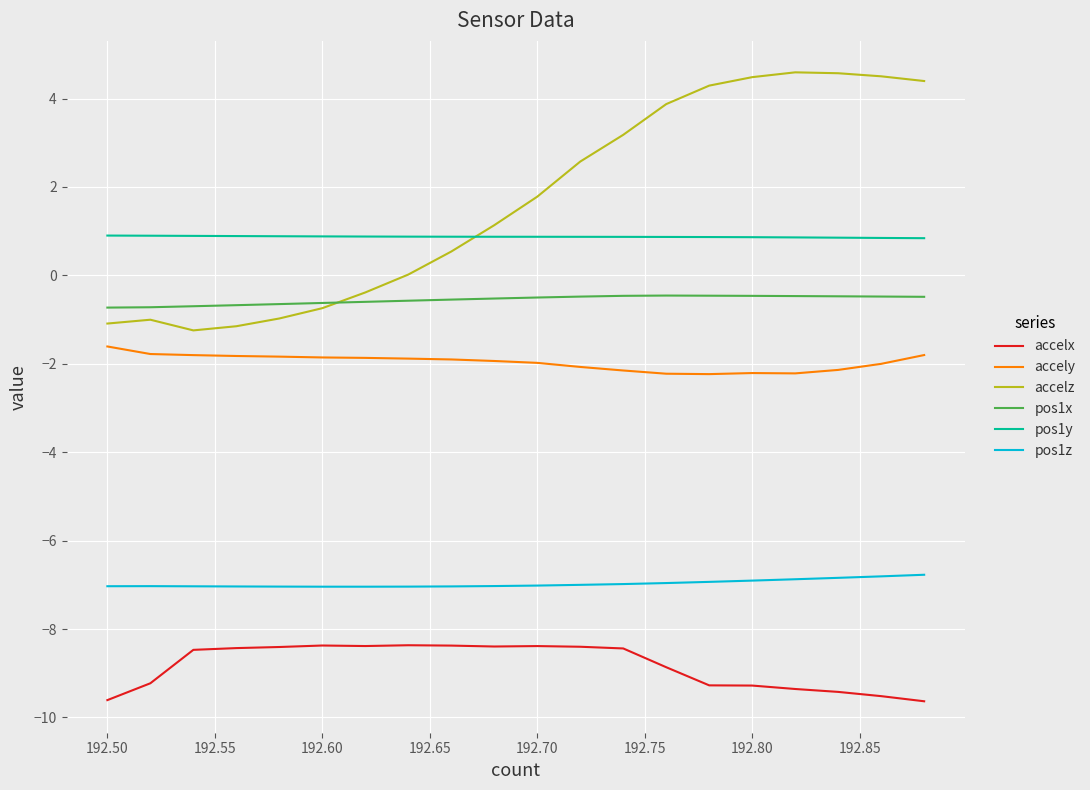

Which series has the widest spread of values?

accelz